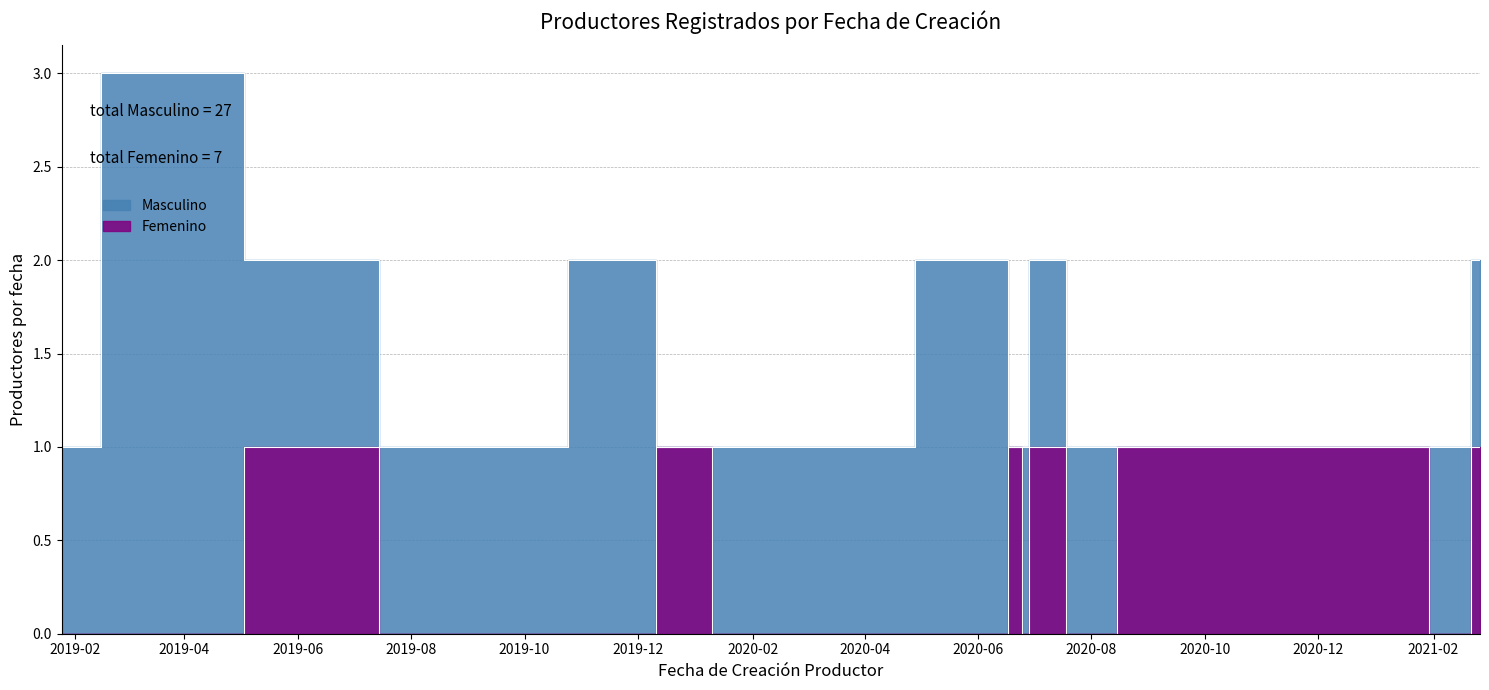

At which category is the sum across all series the highest?

2019-03-08